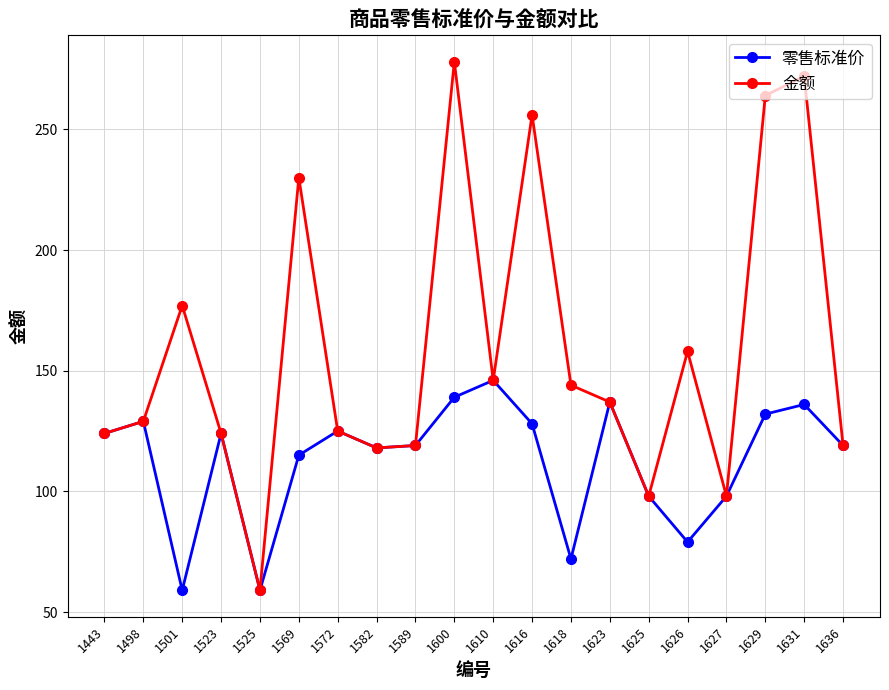

Which series has the largest total across all categories?

金额